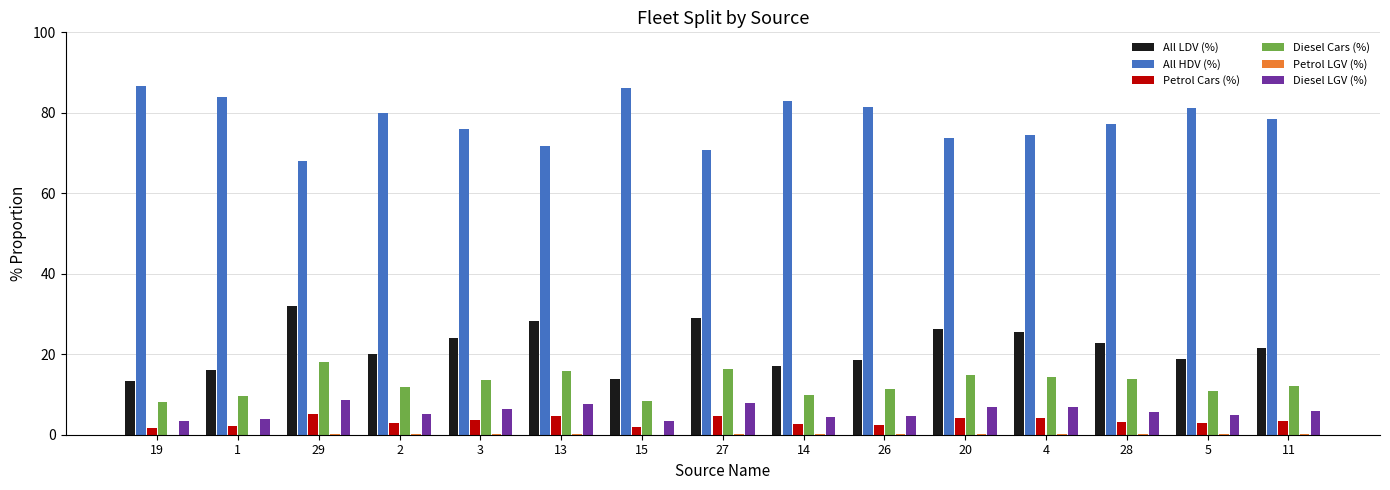

How many categories are shown in the chart?

15